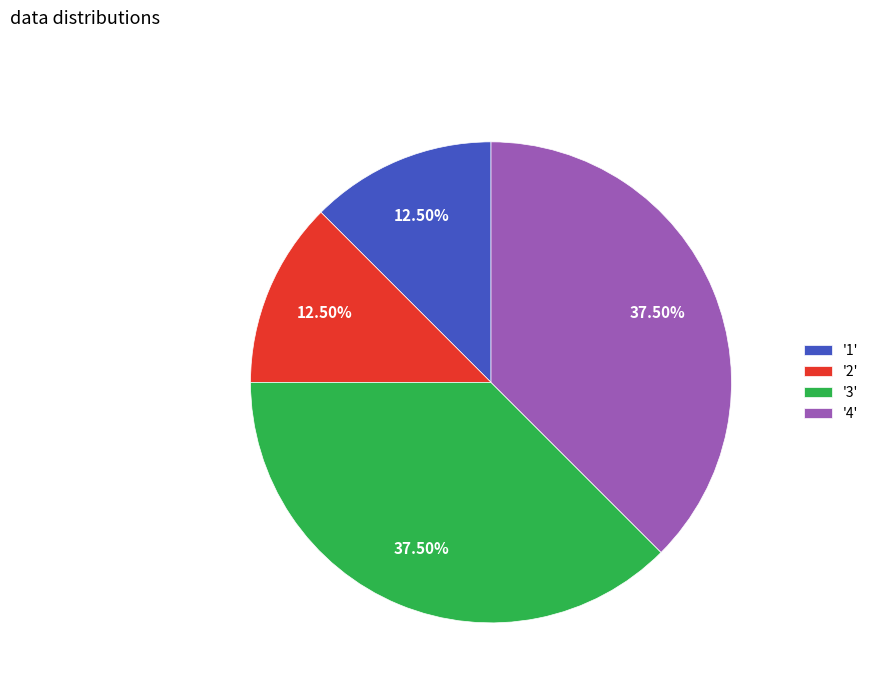

Which has a higher value, '4' or '1'?

'4'